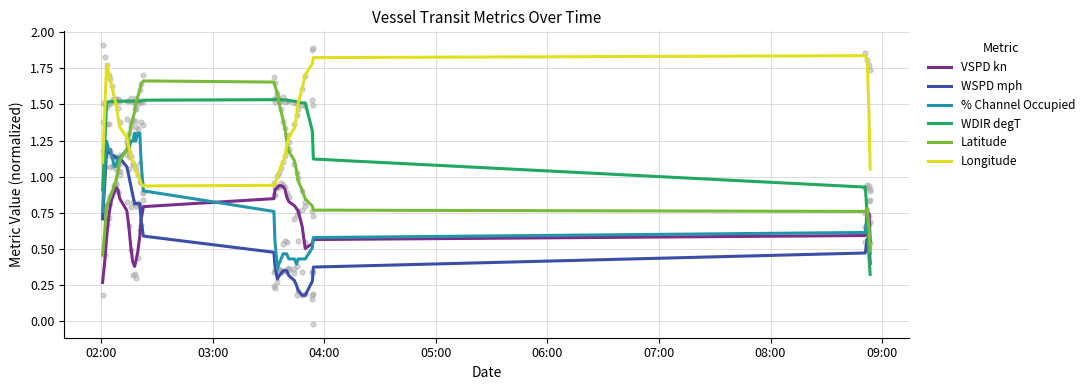

Which series reaches the maximum Y coordinate?

Longitude